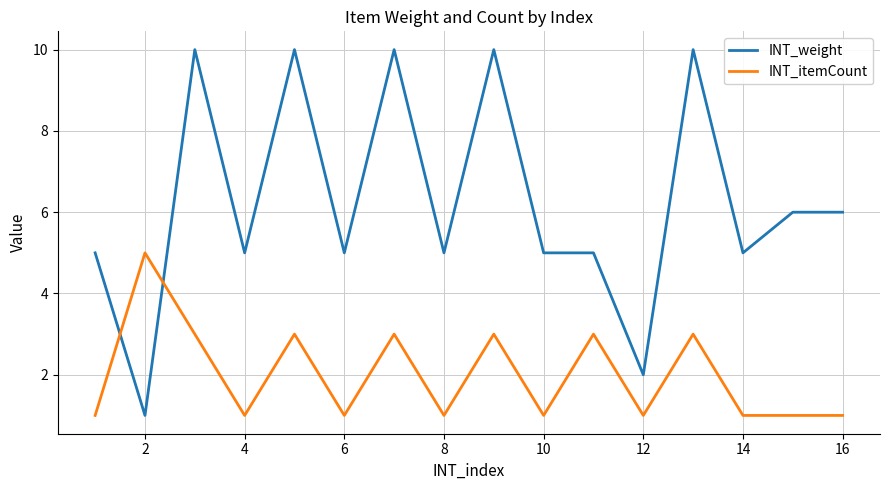

Which series has the largest total across all categories?

INT_weight